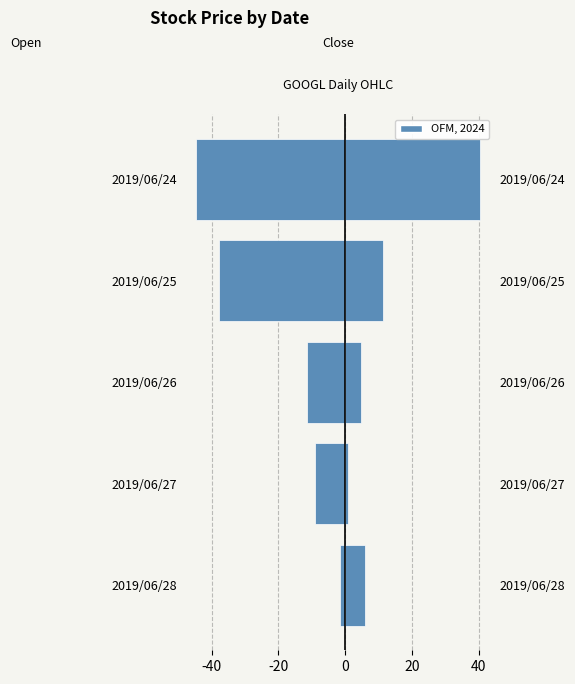

How many values in the close series are below 5?

2